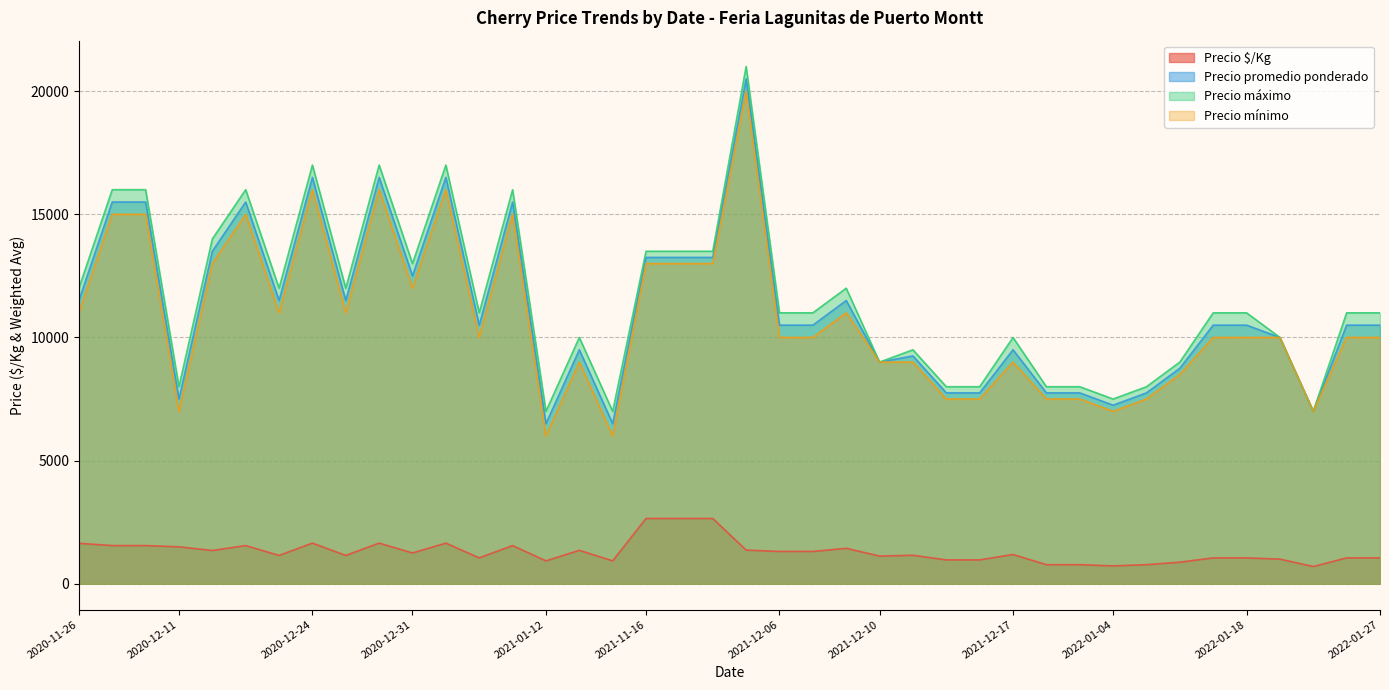

The value of Precio promedio ponderado at 2020-12-31 is 12500. True or false?

True